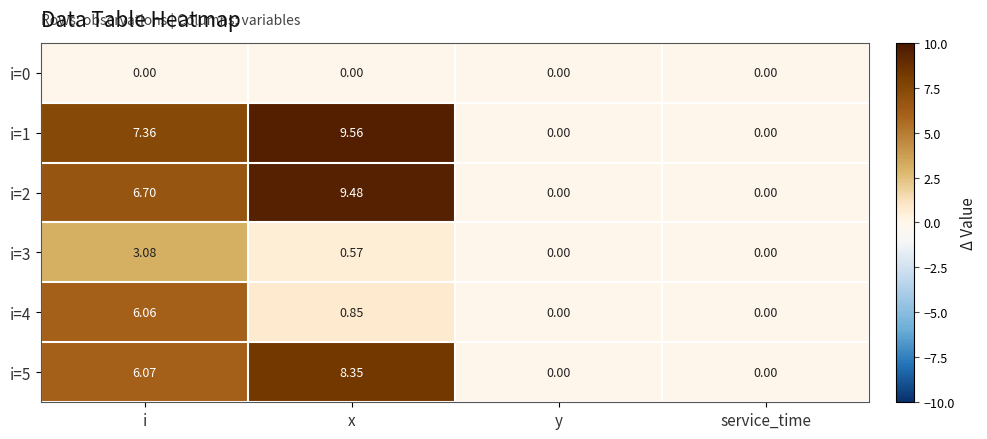

At which category is the sum across all series the highest?

i